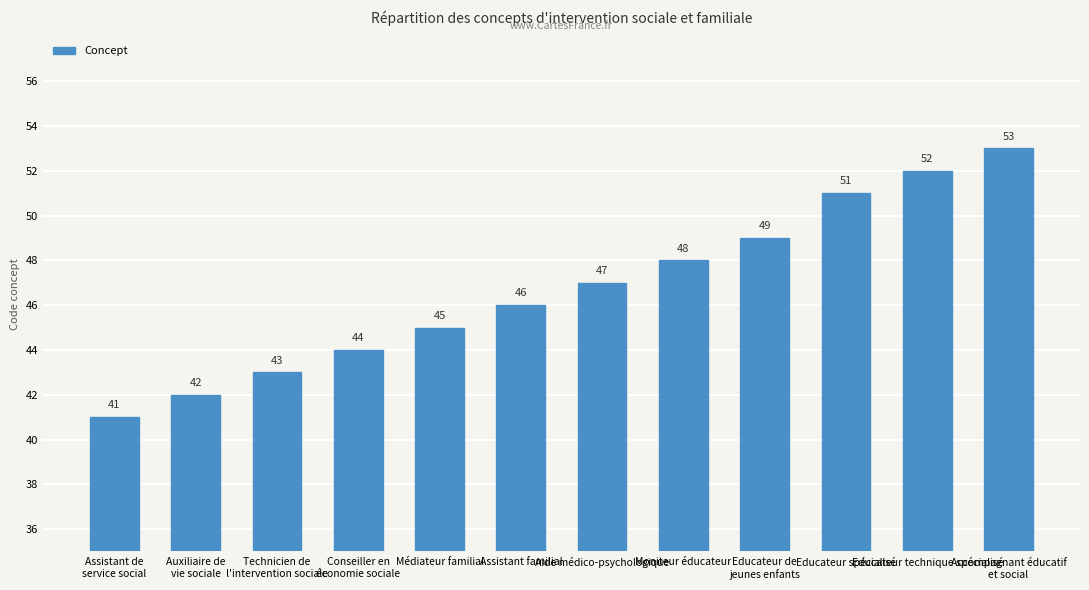

Is it true that the value at Educateur de
jeunes enfants is 82?

False